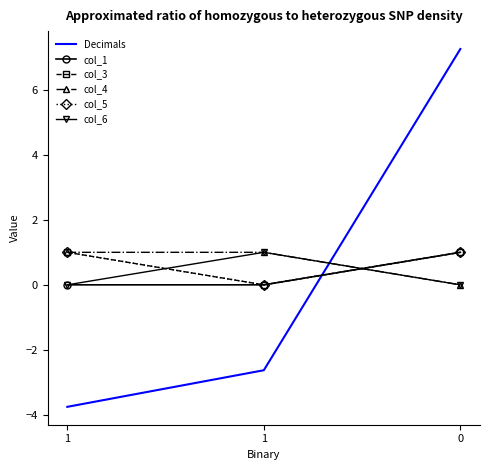

Is the value of col_4 at 1 greater than the value of col_3 at 0?

No